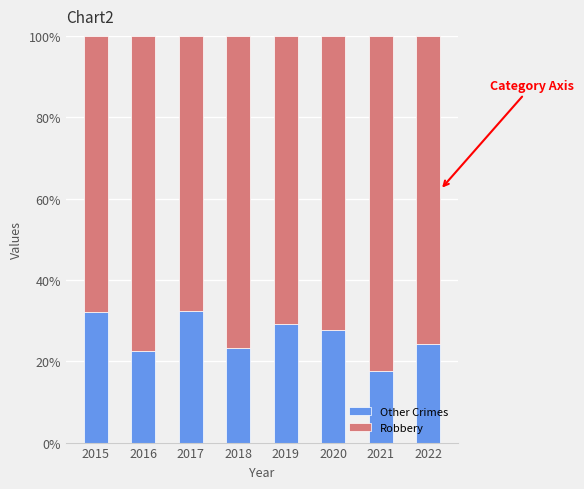

At which label does Other Crimes reach its minimum?

2021